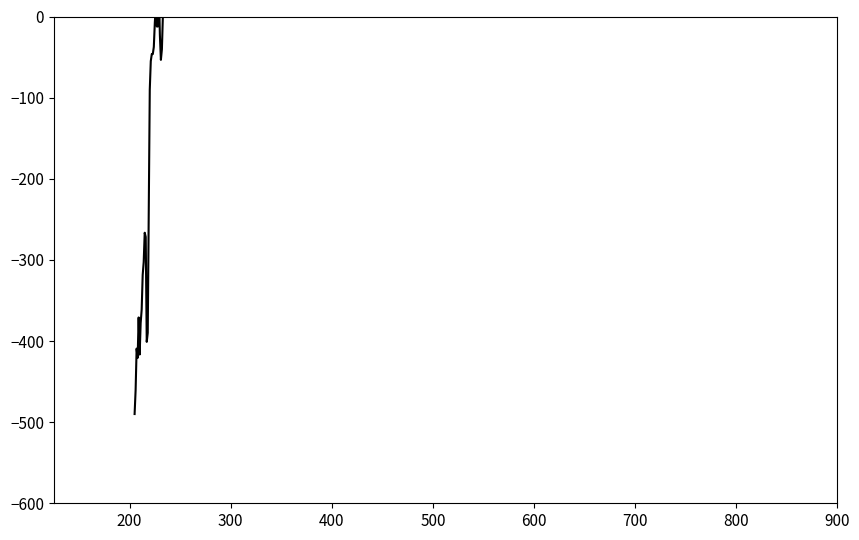

Reading left to right, list all the values displayed in this chart.

-490.0	-460.5	-409.4	-420.8	-371.0	-416.6	-377.7	-361.2	-318.5	-302.6	-266.5	-271.7	-401.1	-389.9	-239.4	-90.3	-55.1	-46.3	-46.3	-37.6	-7.7	13.4	-12.3	-12.3	33.3	-22.7	-53.4	-40.4	2.0	10.4	14.6	39.4	55.7	63.8	95.6	67.2	12.7	8.5	0.0	0.0